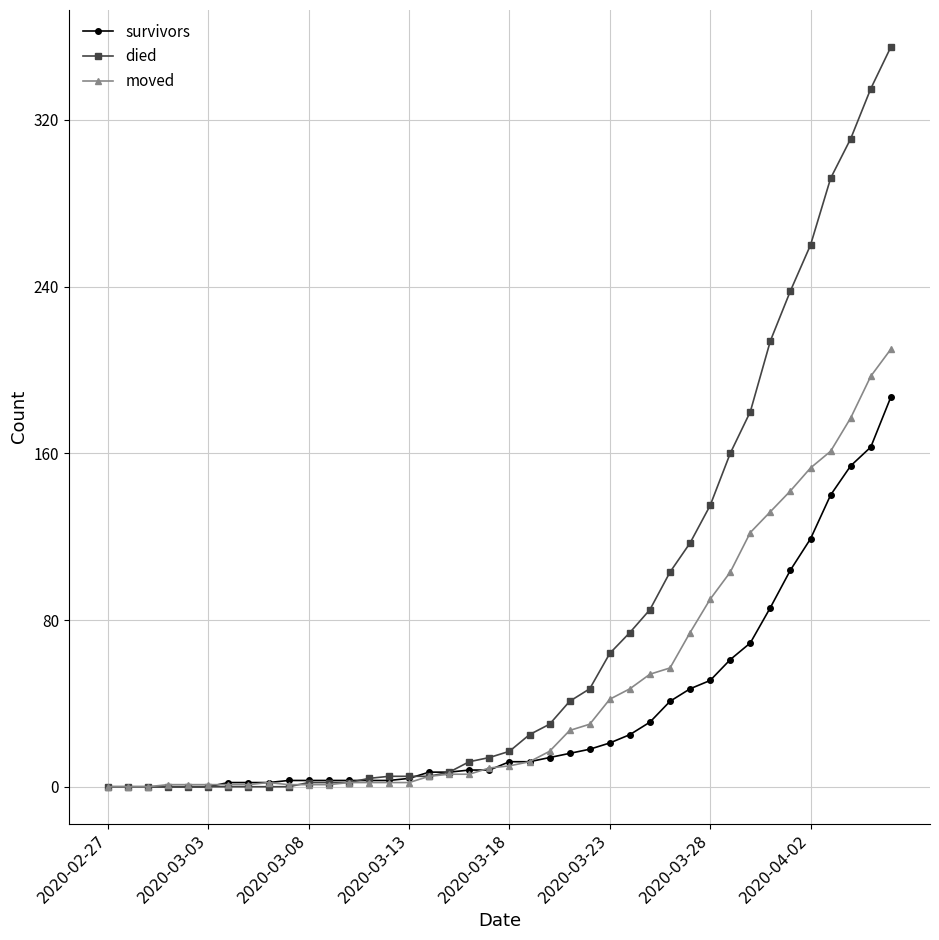

What is the maximum value shown in the chart?

355